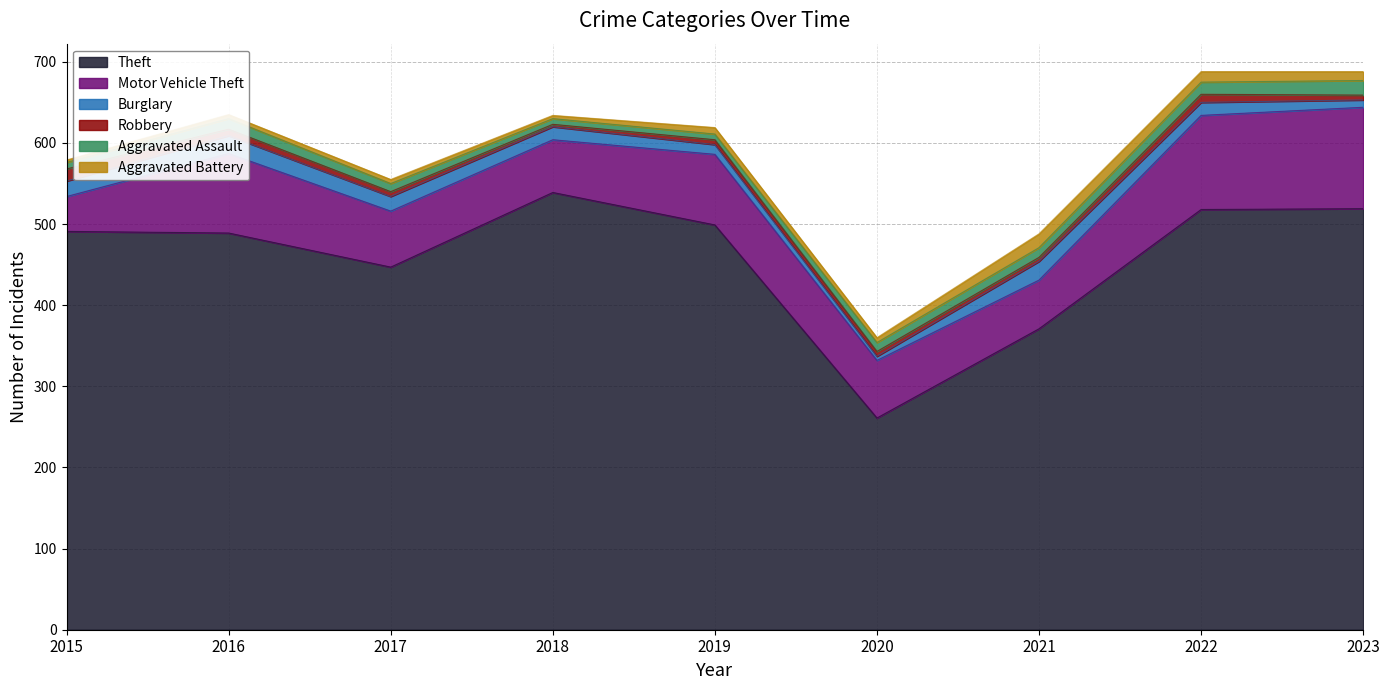

What is the minimum value for Aggravated Assault?

7